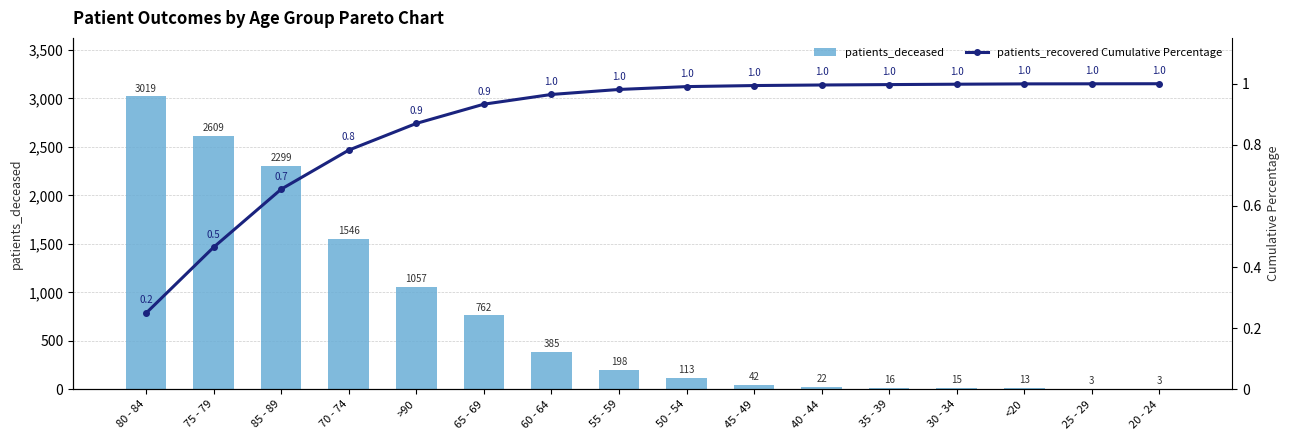

Which series has the largest total across all categories?

patients_deceased